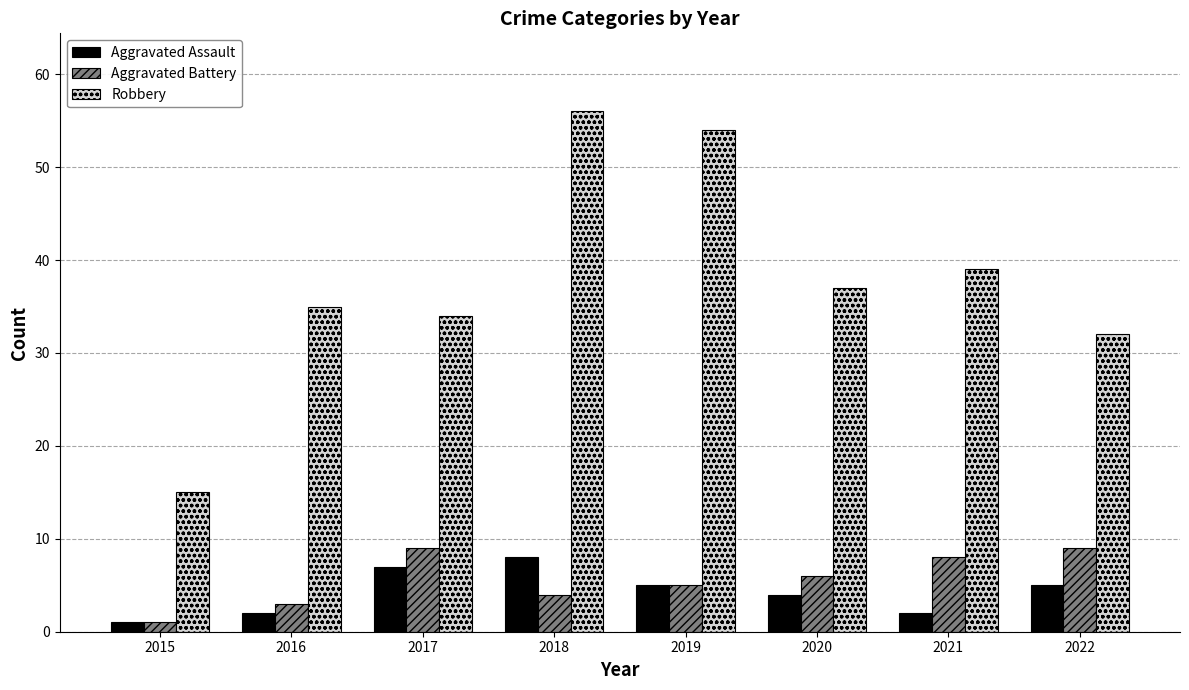

What are all the series names shown in the legend?

Aggravated Assault, Aggravated Battery, Robbery